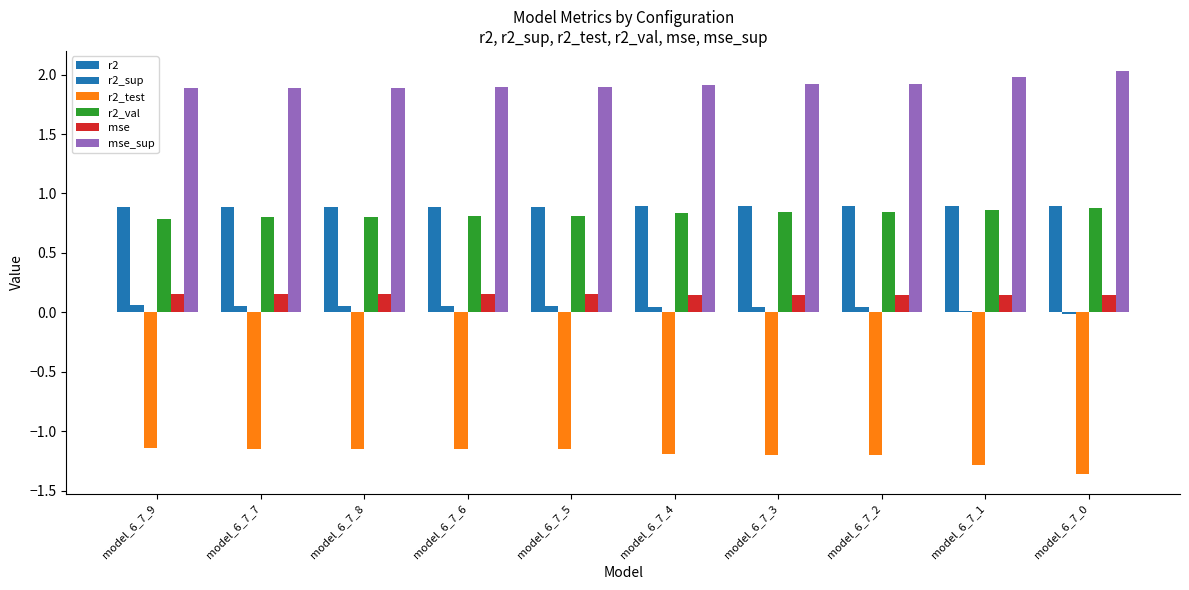

What position from the left is model_6_7_4?

6